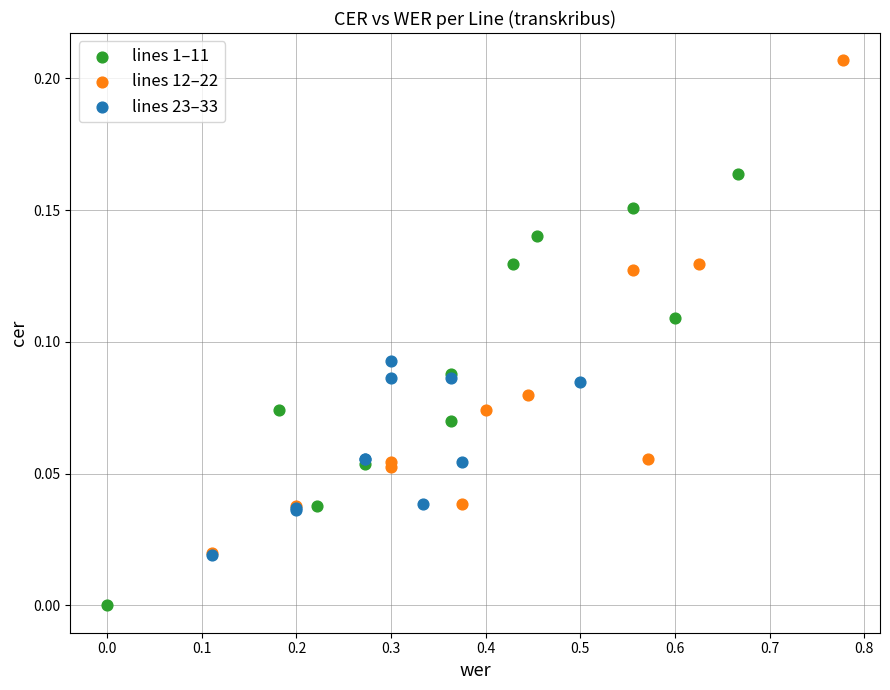

Which series has the largest Y range (max minus min)?

lines 12–22